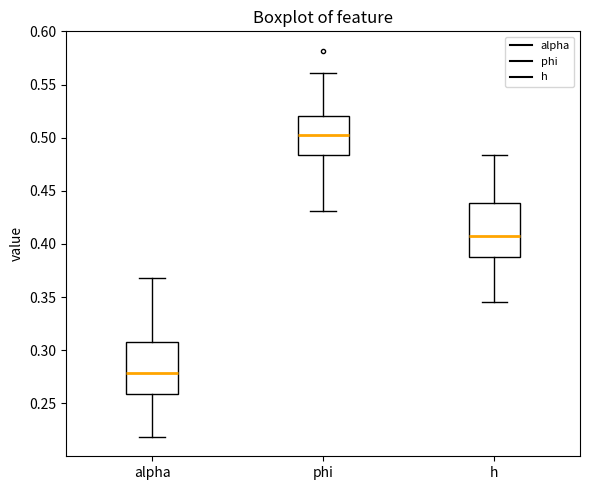

Which box's median line is the highest?

phi